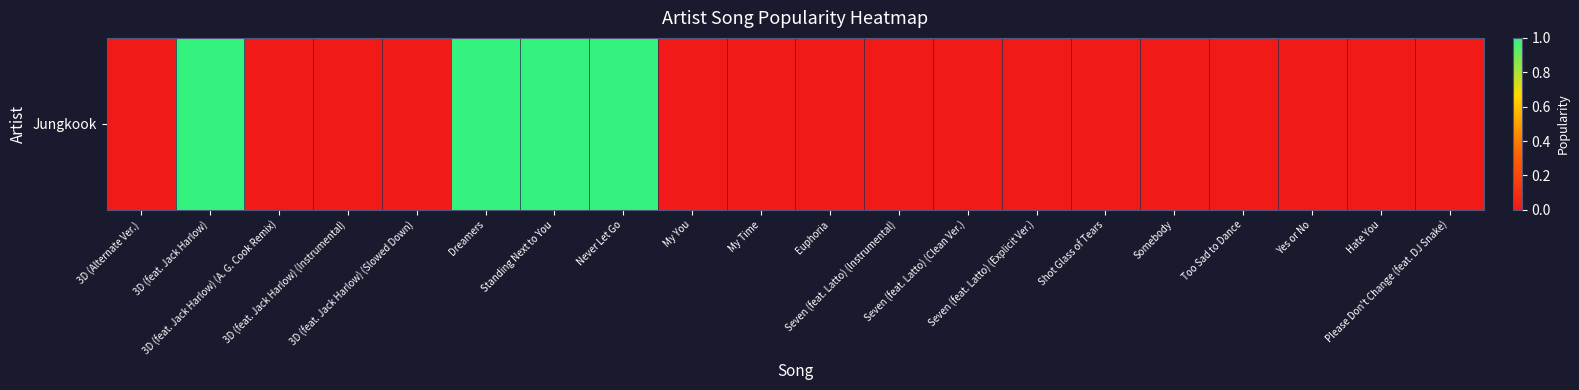

Which has a higher value, 3D (Alternate Ver.) or 3D (feat. Jack Harlow) (A. G. Cook Remix)?

3D (Alternate Ver.)